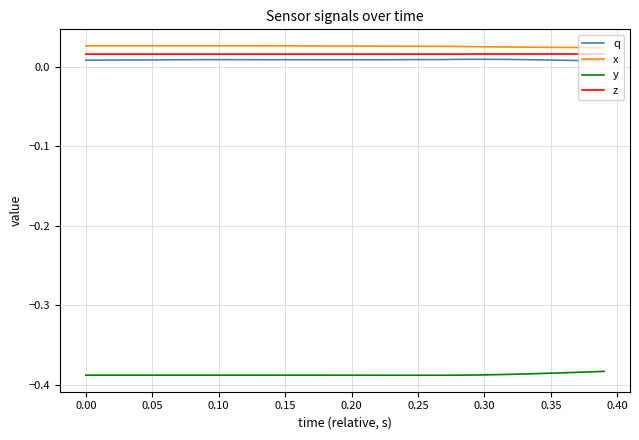

True or false: q and x cross at least once.

False